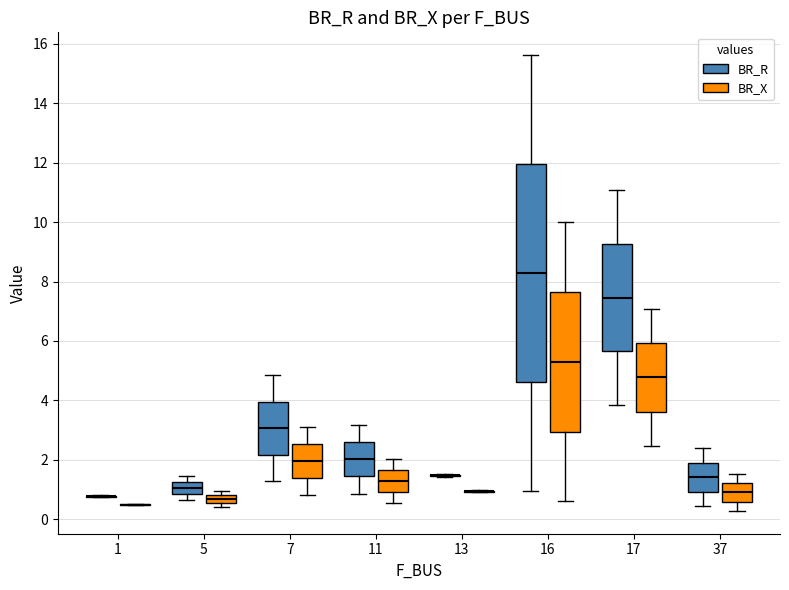

Comparing the boxes themselves (not the whiskers), which one is the tallest?

16 (BR_R)